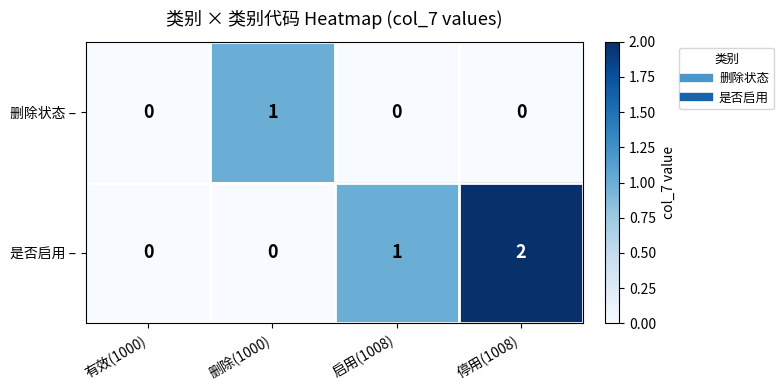

How many categories are shown in the chart?

4